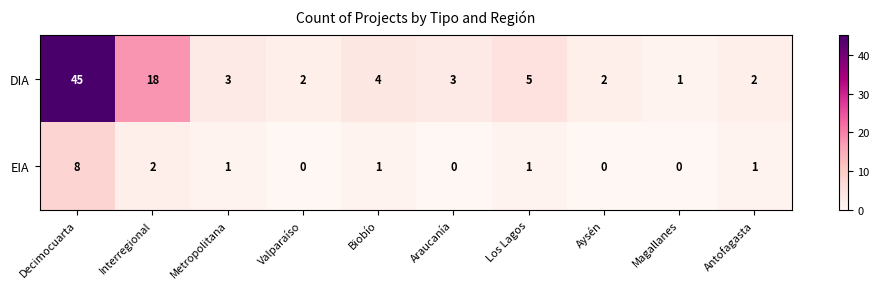

List the series in order of their peak value, lowest first.

EIA, DIA